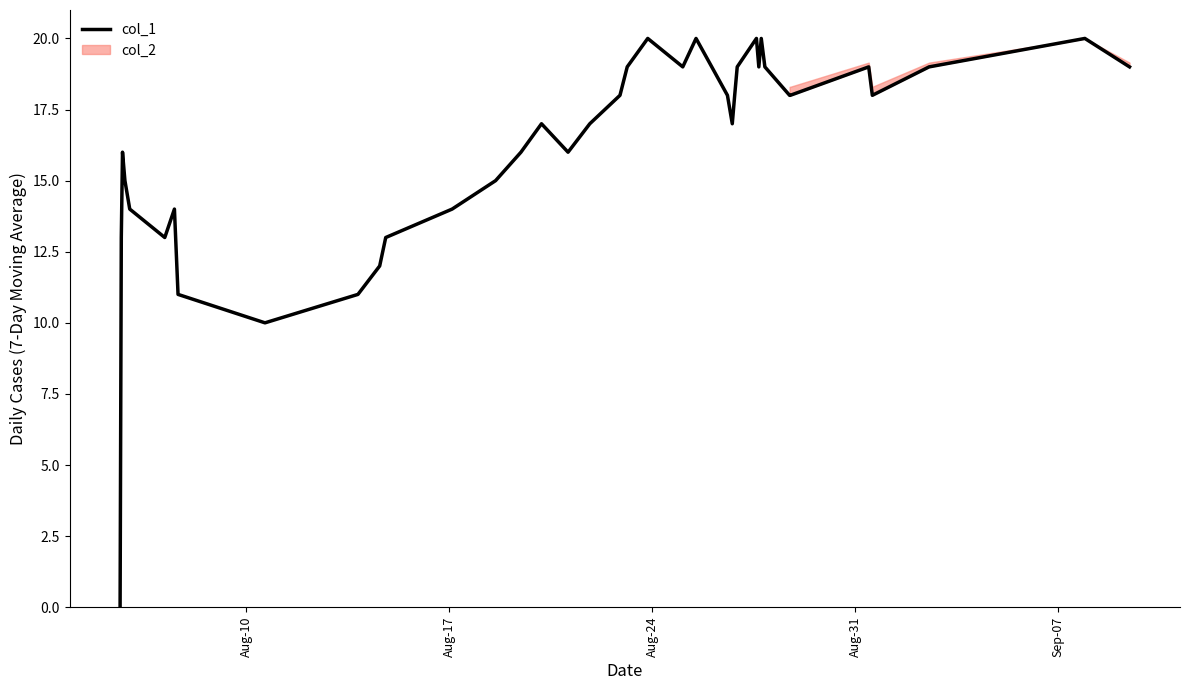

Reading left to right, transcribe all the data shown in this chart.

0	13	16	15	14	13	14	11	10	11	12	13	14	15	16	17	16	17	18	19	20	19	20	19	18	17	18	19	20	19	20	19	18	18	19	18	19	20	19